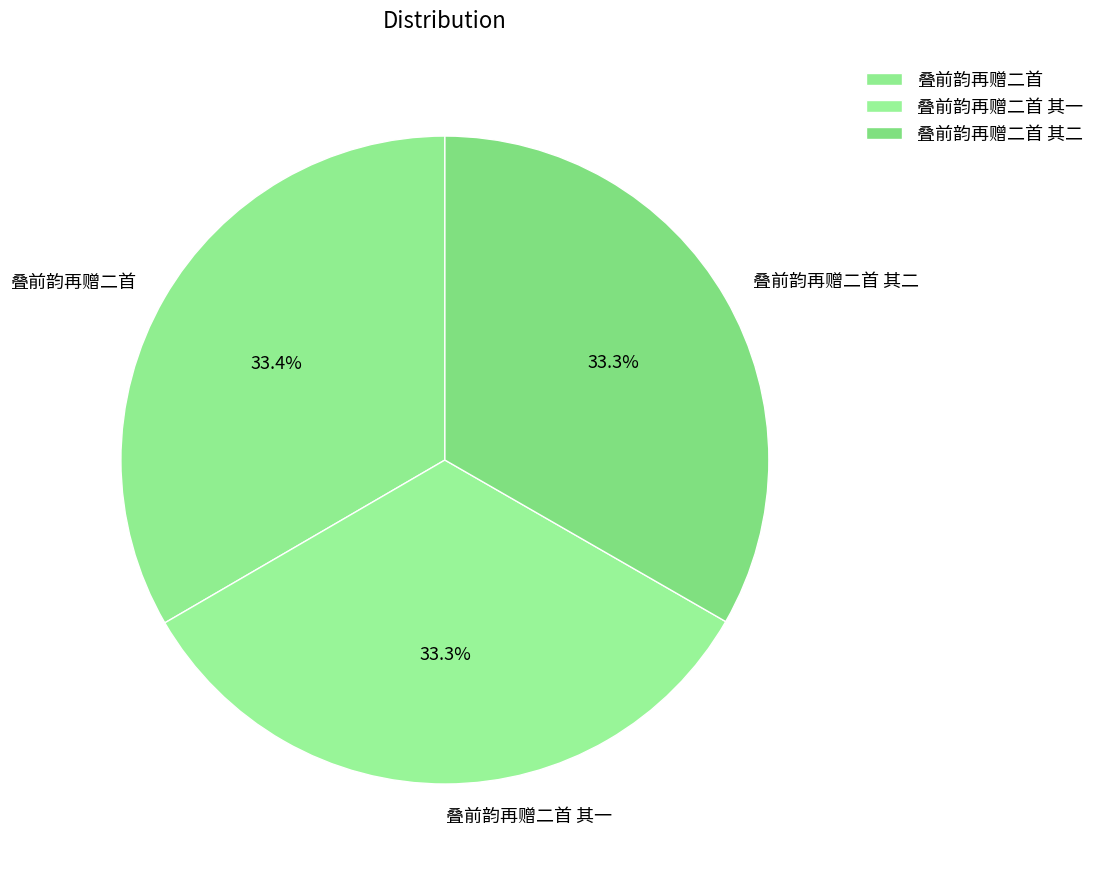

What is the ratio of the value at 叠前韵再赠二首 to the value at 叠前韵再赠二首 其二?

1.0